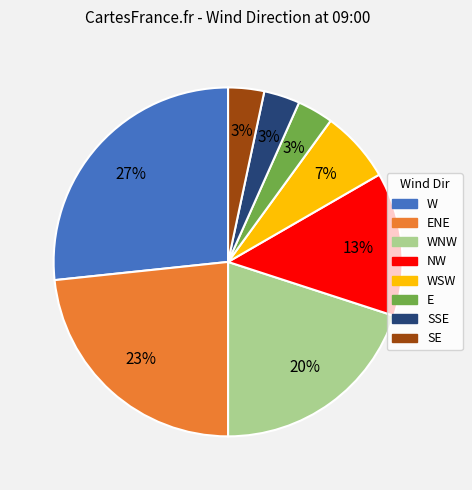

Is E the majority of the pie?

No